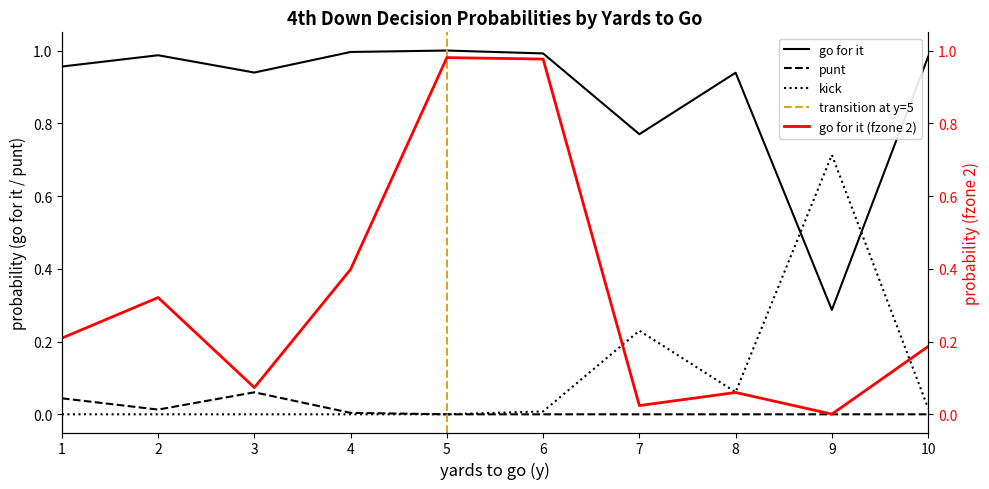

How many times do kick and gofor cross each other?

2